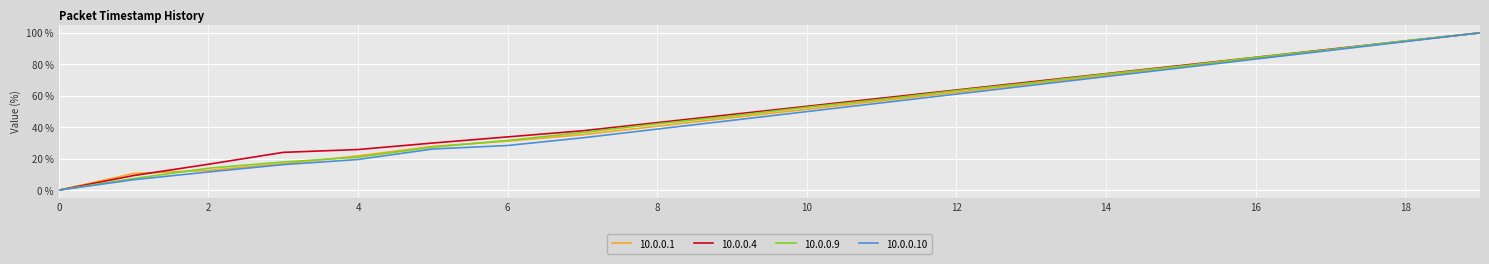

Count the number of categories in the chart.

20